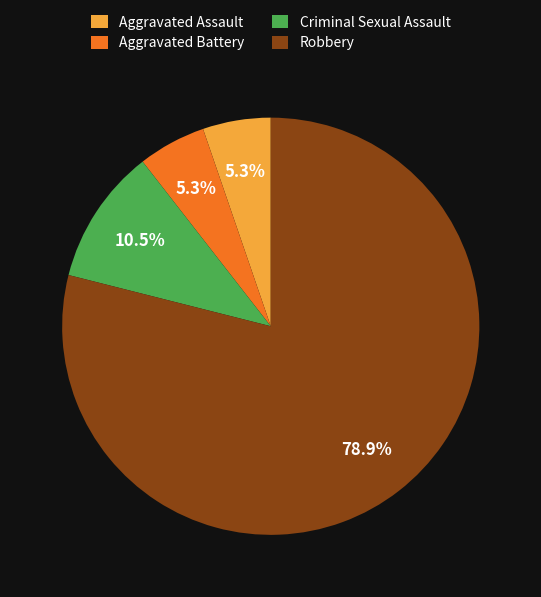

Which slice is the largest?

Robbery